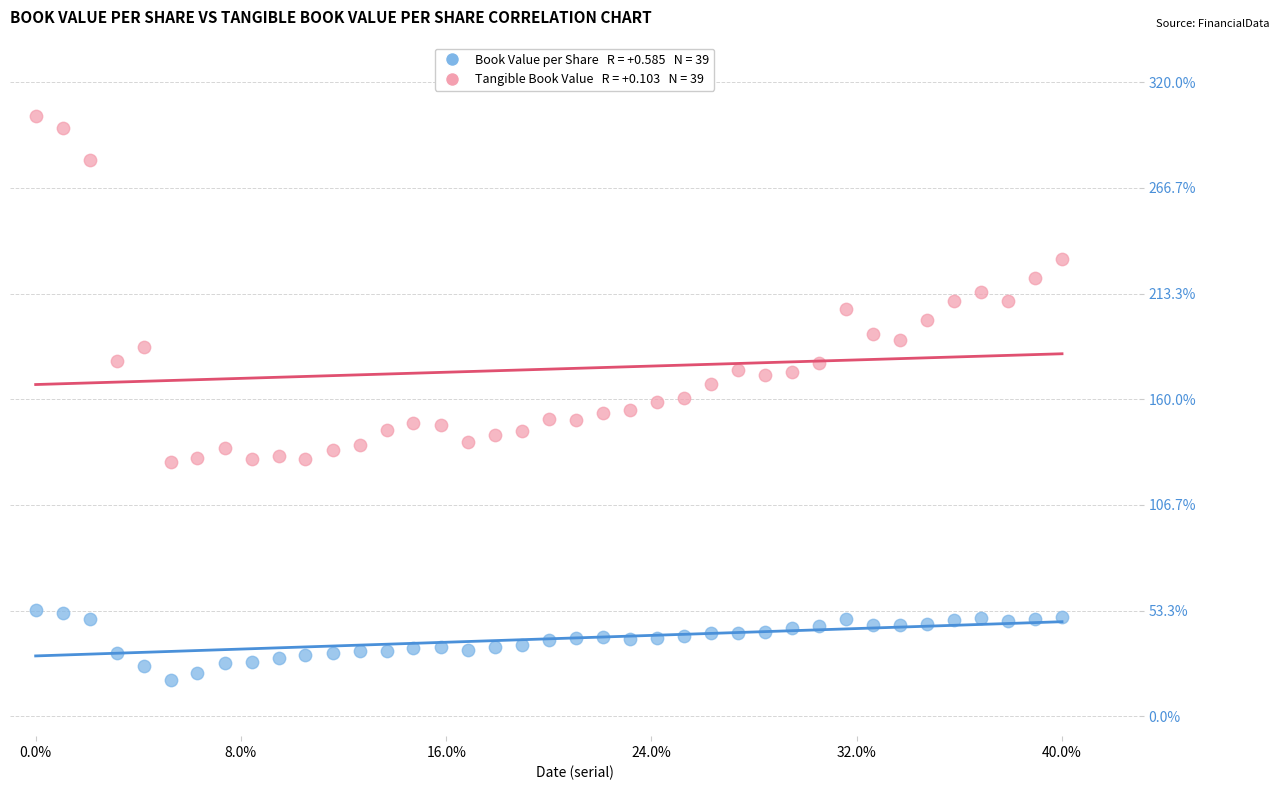

Across all data points, what is the range of Y values (max minus min)?

284.4